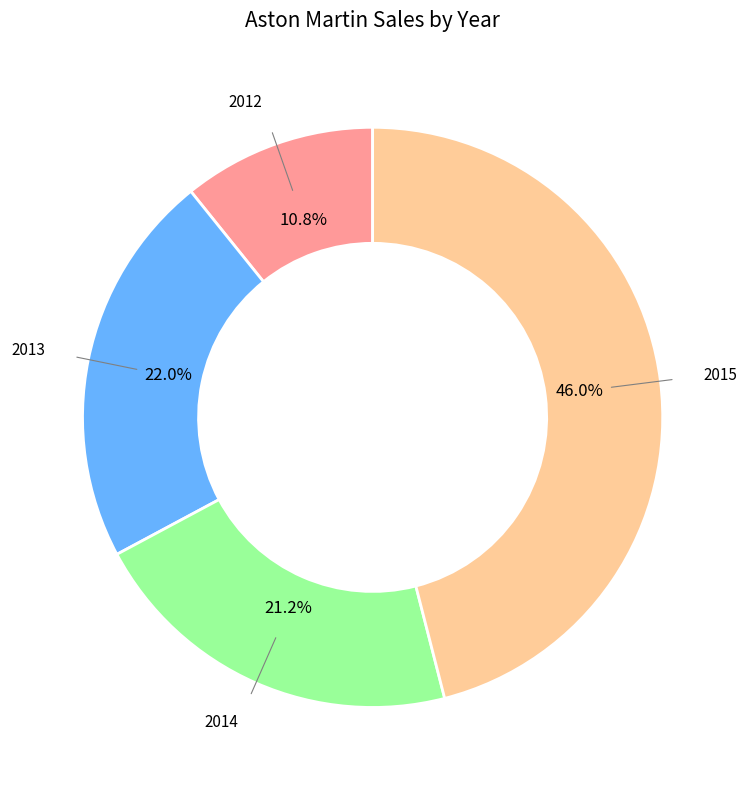

Combined, do 2012 and 2015 account for over 50%?

Yes